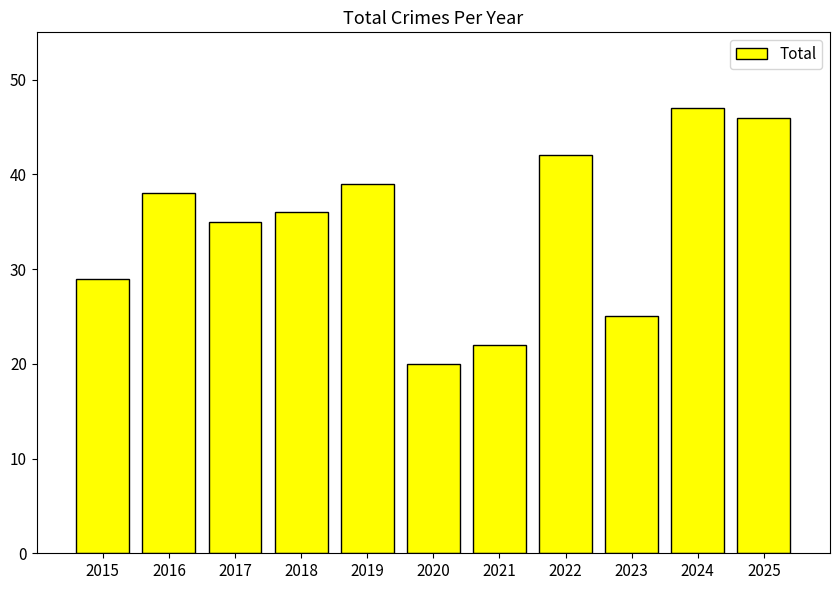

Where is the data nearest to the value 33?

2017